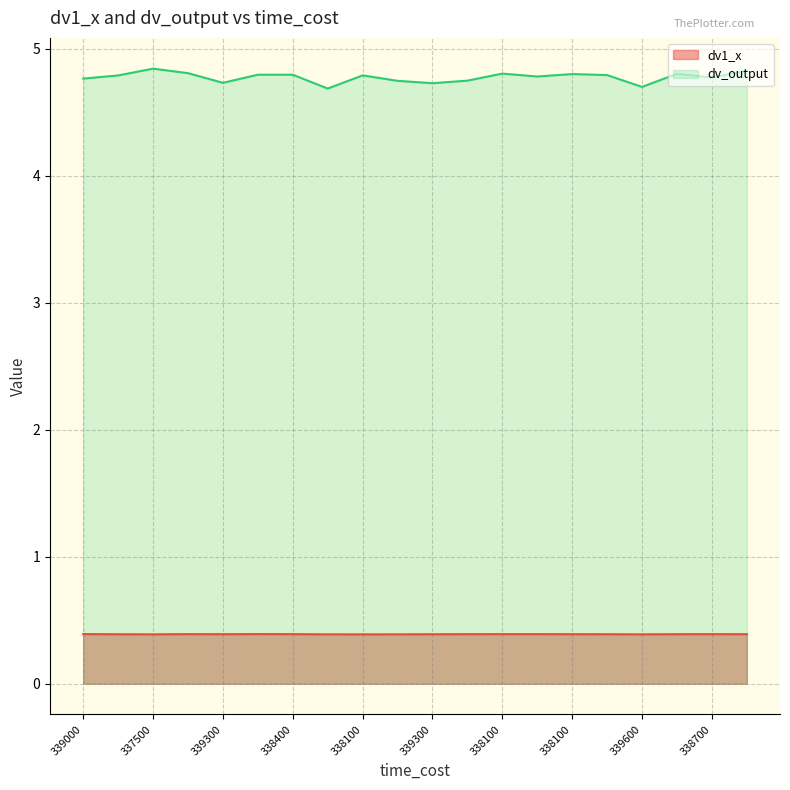

What is the difference between the highest and lowest values at 338700?

4.4